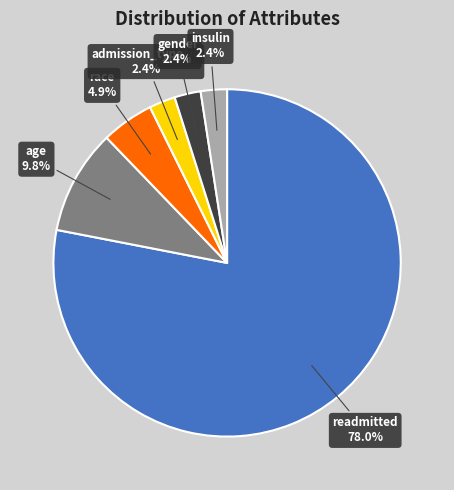

How many slices are in this pie chart?

6